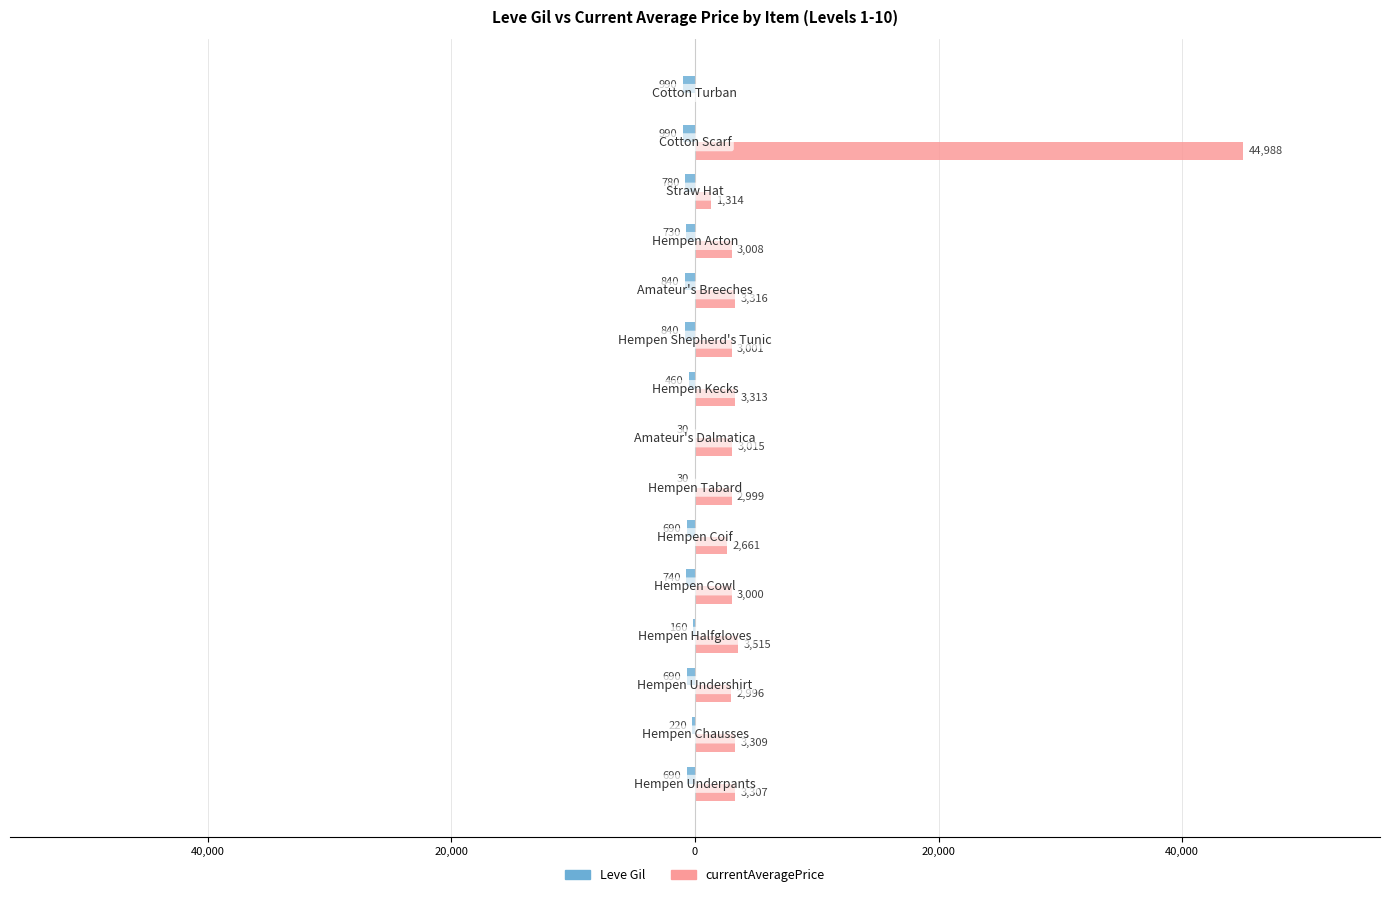

What is the value of the currentAveragePrice bar at the 11th from the left?

3316